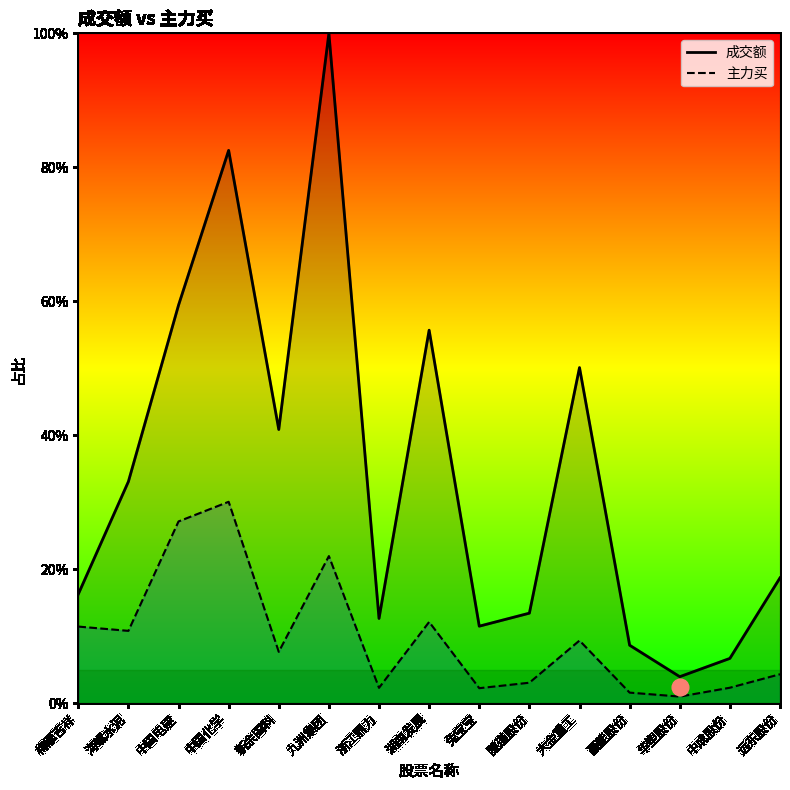

True or false: 主力买 and 成交额 cross at least once.

False